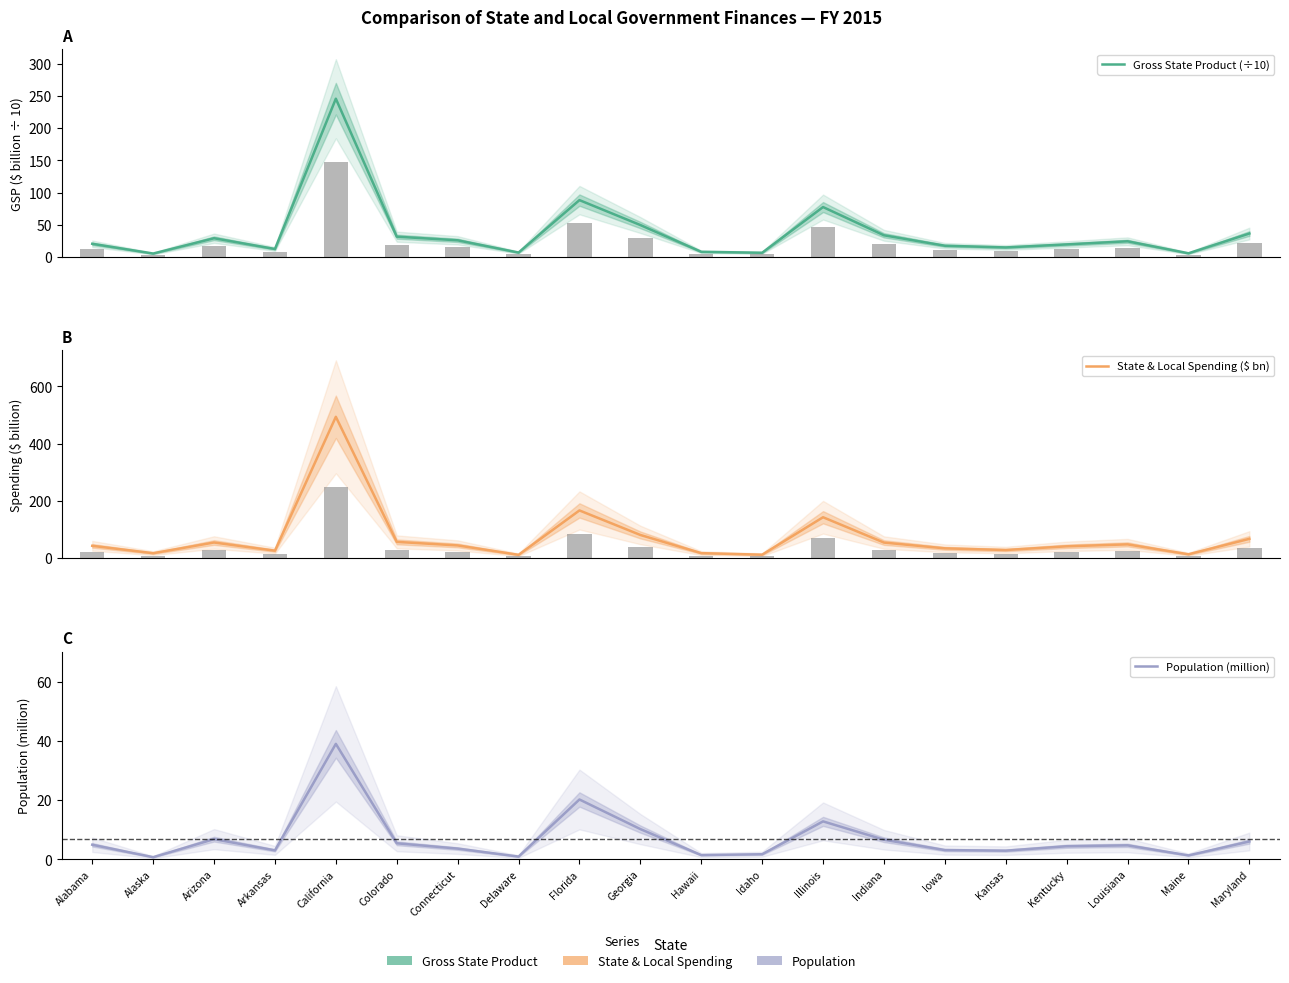

What are all the series names shown in the legend?

Gross State Product (÷10), State & Local Spending ($ bn), Population (million)